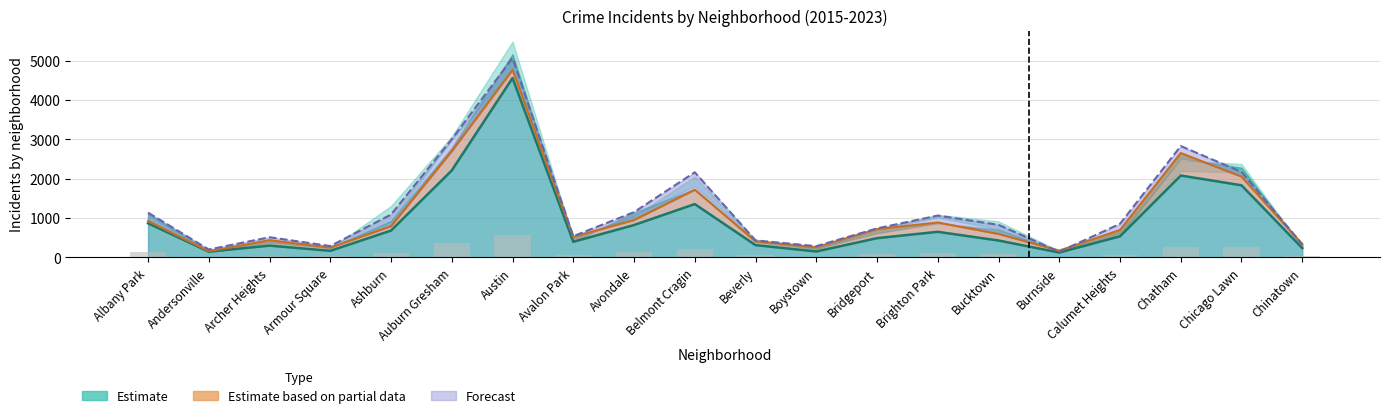

Is it true that the value at Avalon Park is 399?

True